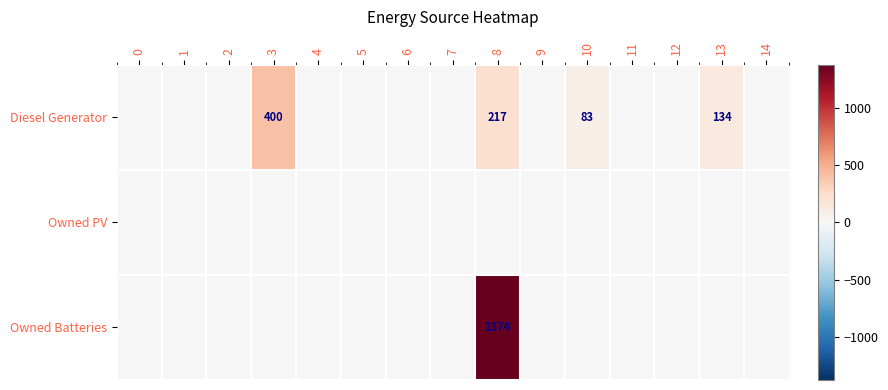

Between 3 and 11, which is larger?

3